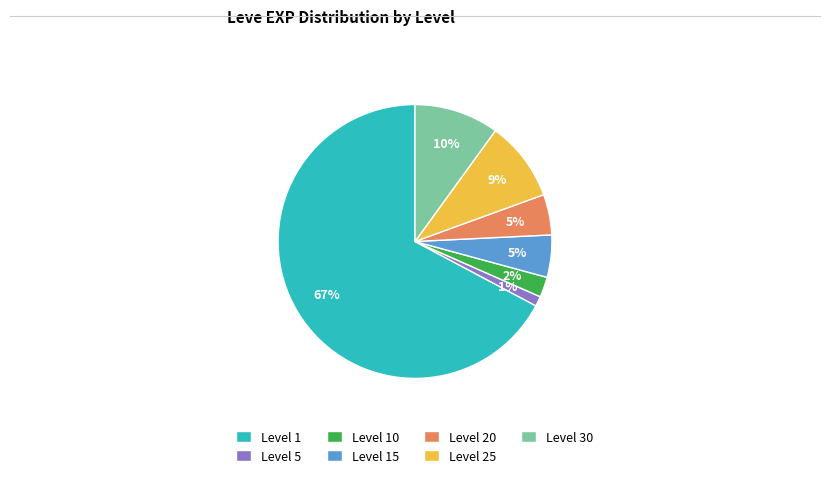

Which slice is the smallest?

Level 5